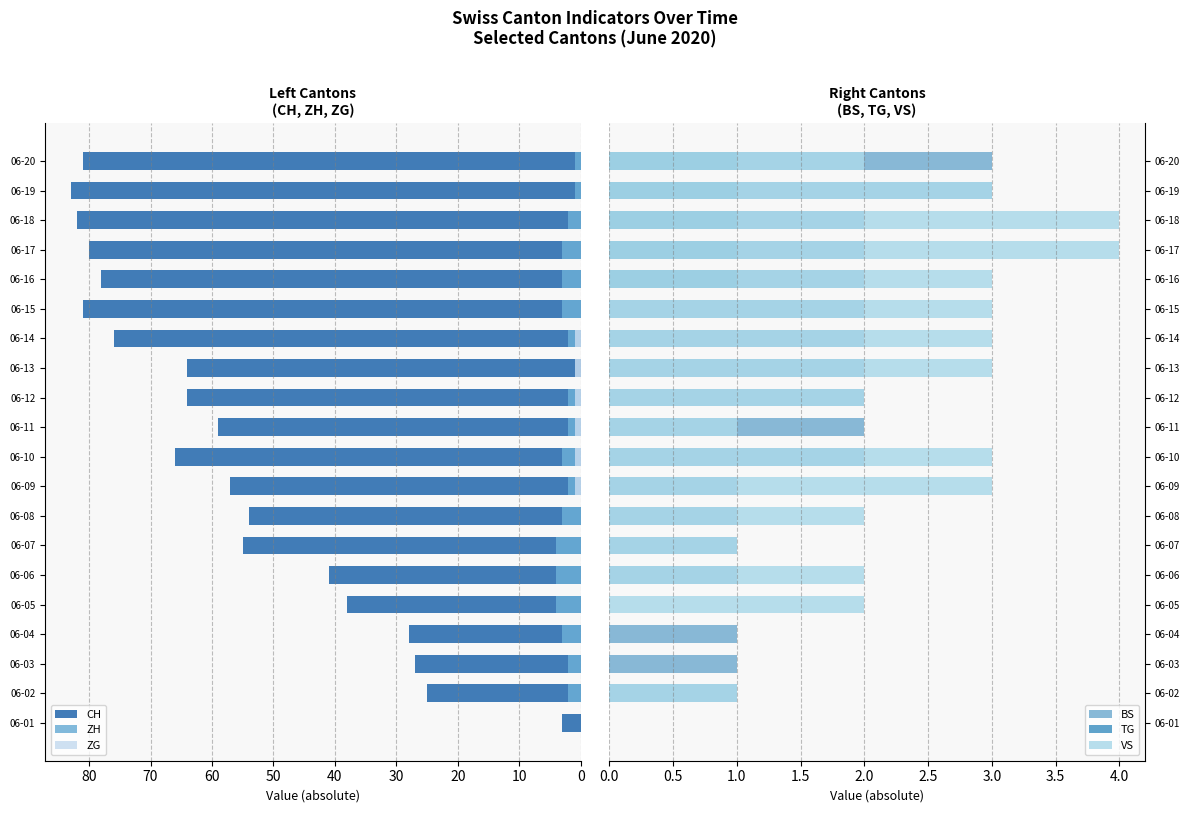

How many values in ZH are above zero?

18